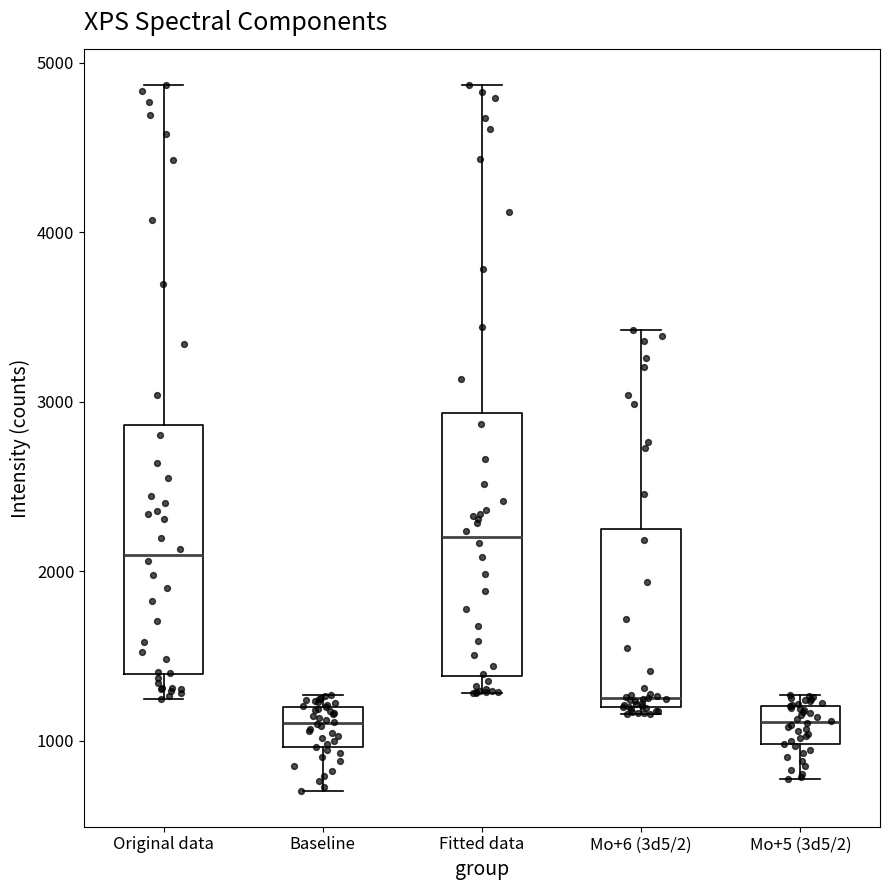

Reading left to right, read every box against the y-axis: the position of its median line, the range the box covers, and the ends of its whiskers. The values are not printed on the chart, so give them approximately, as read against the axis.

Original data: median 2100, box 1400 to 2900, whiskers 1200 to 4900
Baseline: median 1100, box 1000 to 1200, whiskers 700 to 1300
Fitted data: median 2200, box 1400 to 2900, whiskers 1300 to 4900
Mo+6 (3d5/2): median 1300, box 1200 to 2300, whiskers 1200 (just below the box's lower edge) to 3400
Mo+5 (3d5/2): median 1100, box 1000 to 1200, whiskers 800 to 1300